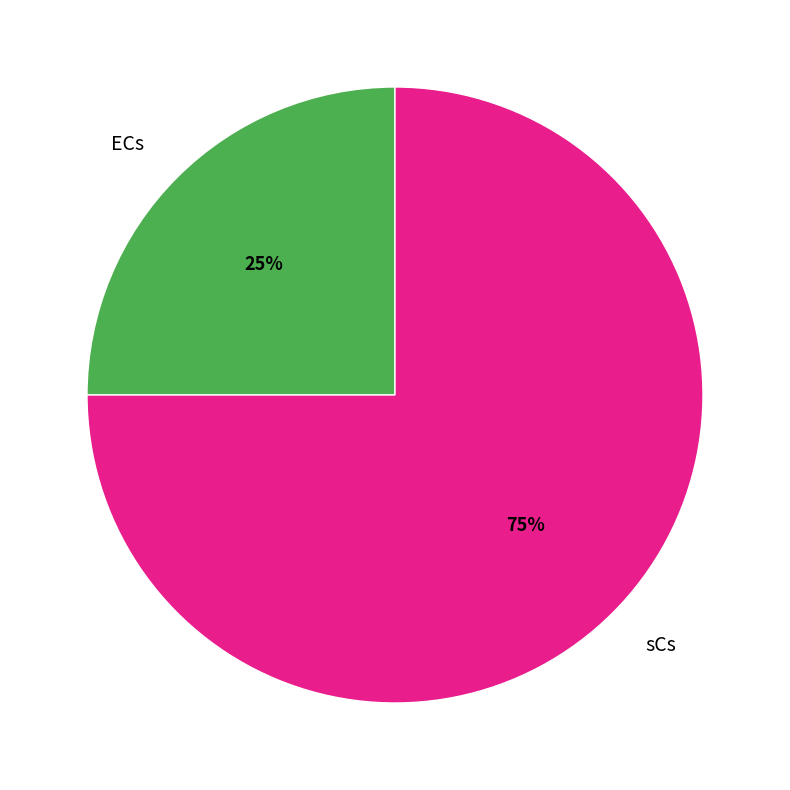

What is the smallest slice in the pie chart?

ECs